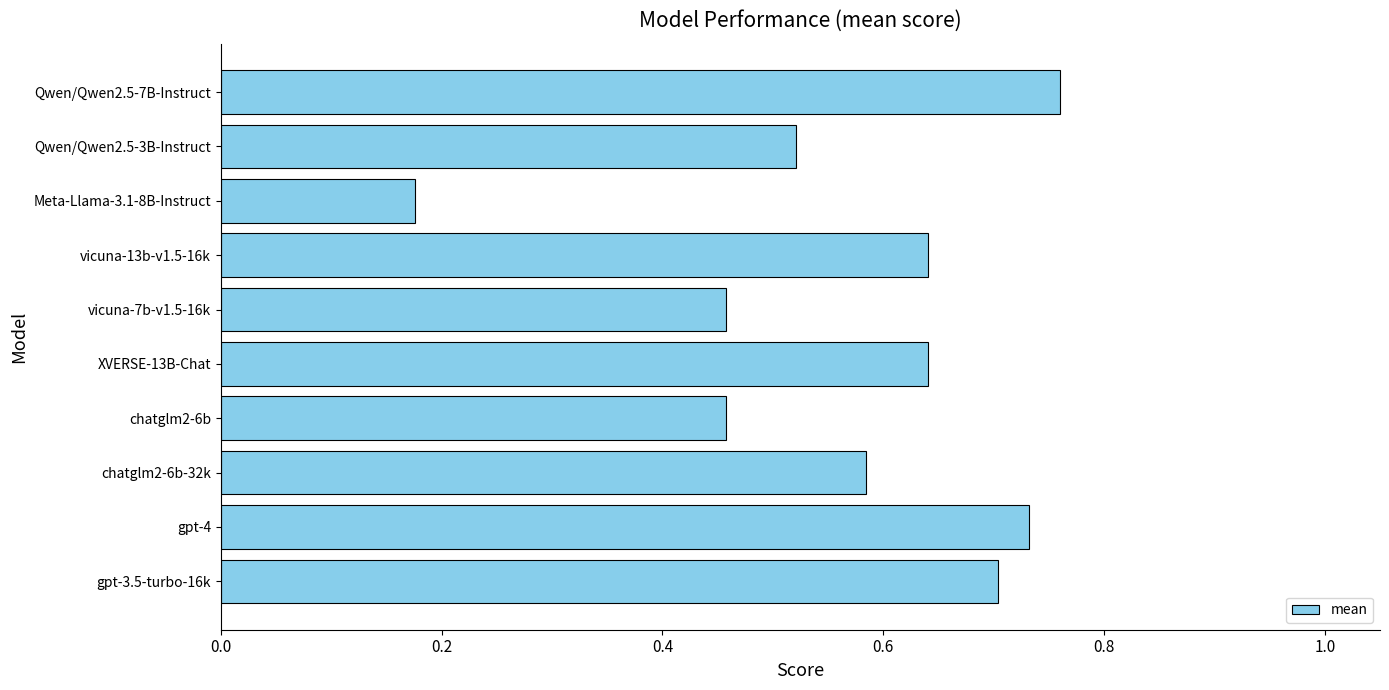

What is the change in value from vicuna-7b-v1.5-16k to Meta-Llama-3.1-8B-Instruct?

-0.3